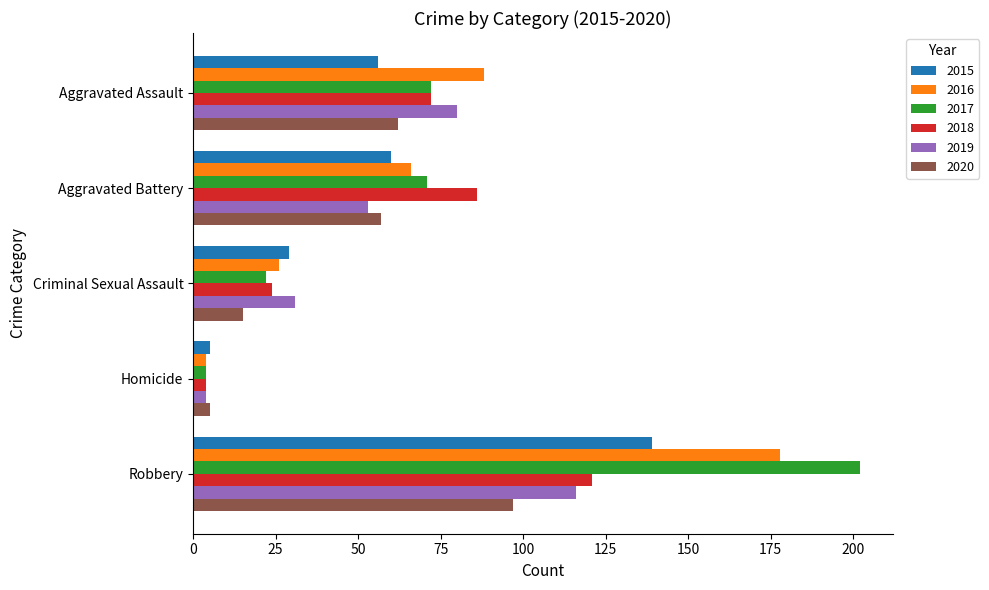

What is the sum of all 2015 values?

289